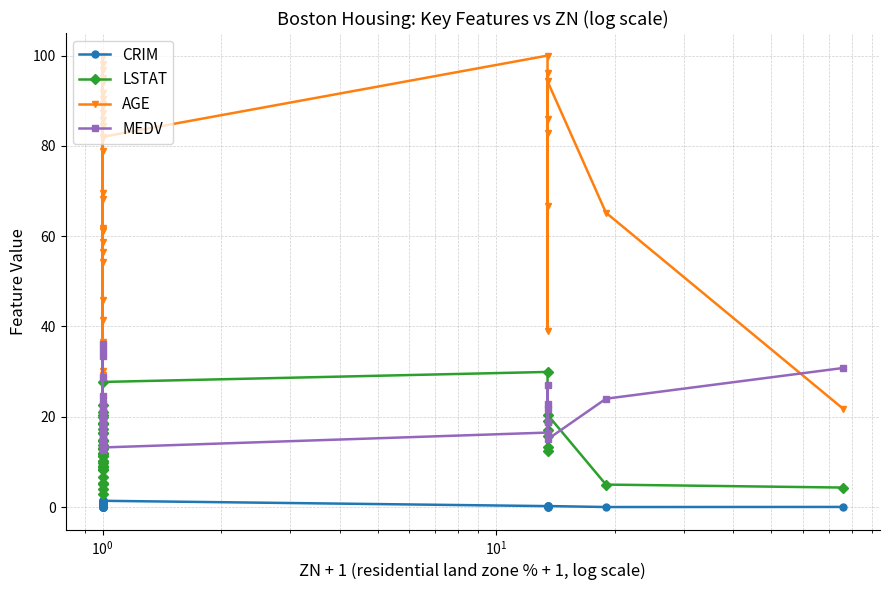

At which label does LSTAT first exceed 13?

8